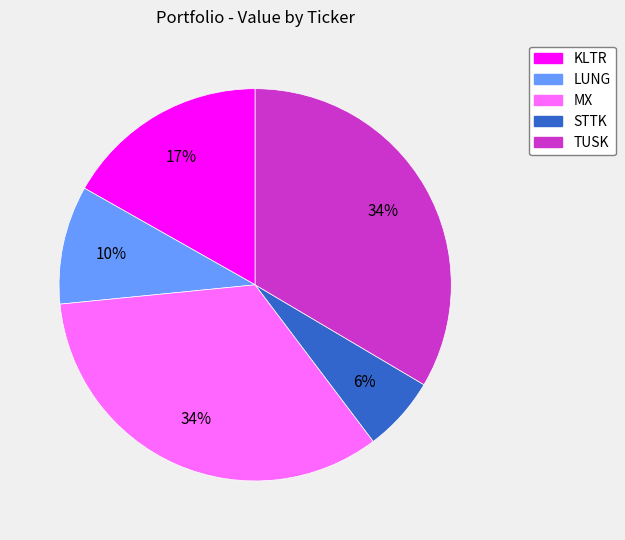

How many segments does this pie chart have?

5